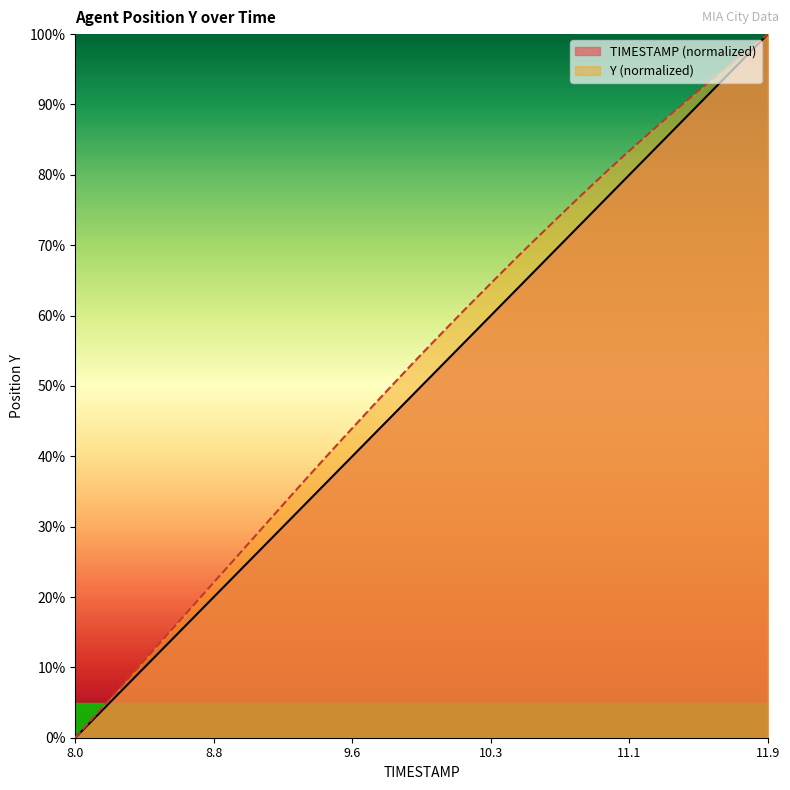

Is it true that Y equals 19.6 at 9.5?

False